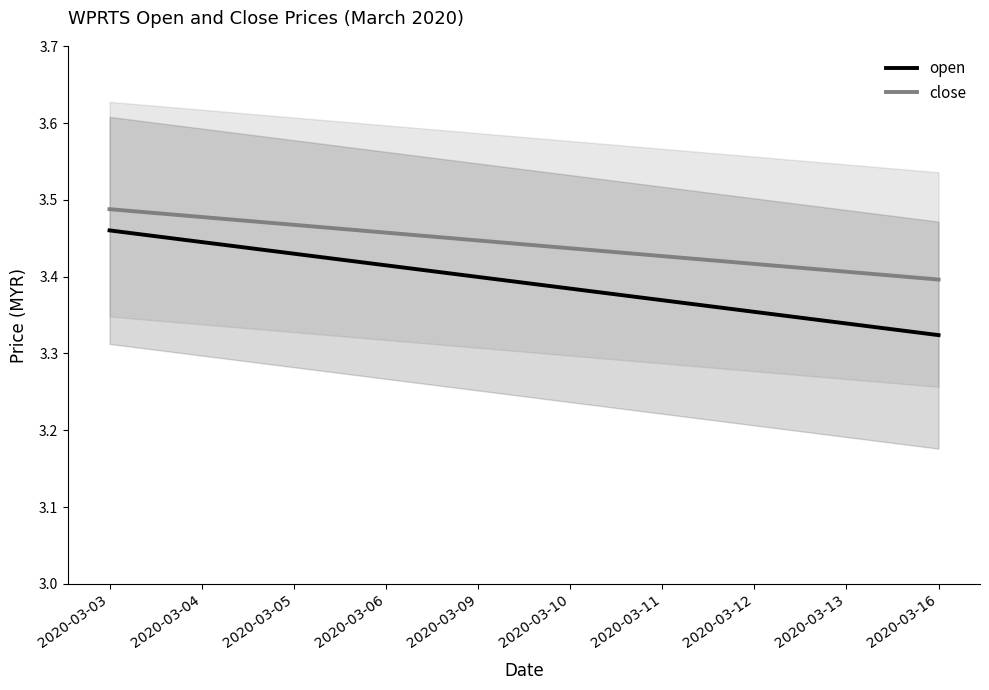

True or false: open has more than 1 interior local peaks.

False